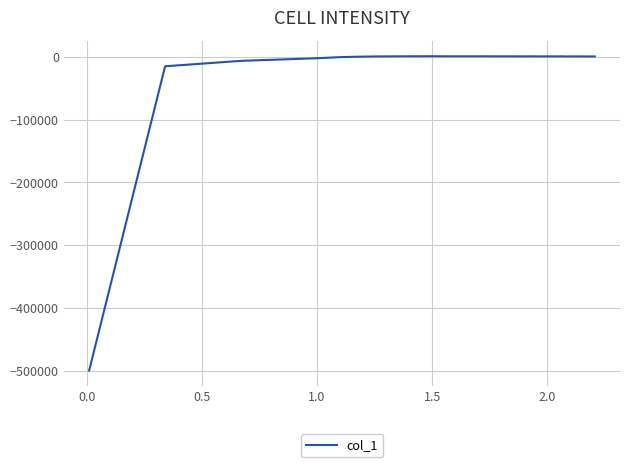

What is the minimum value shown in the chart?

-500000.0